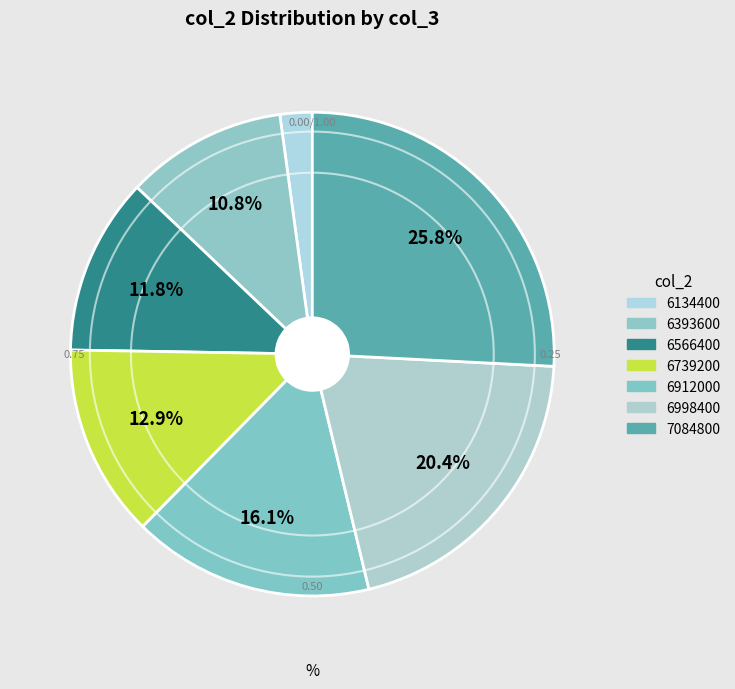

The 6566400 slice represents 5% of the pie. True or false?

False